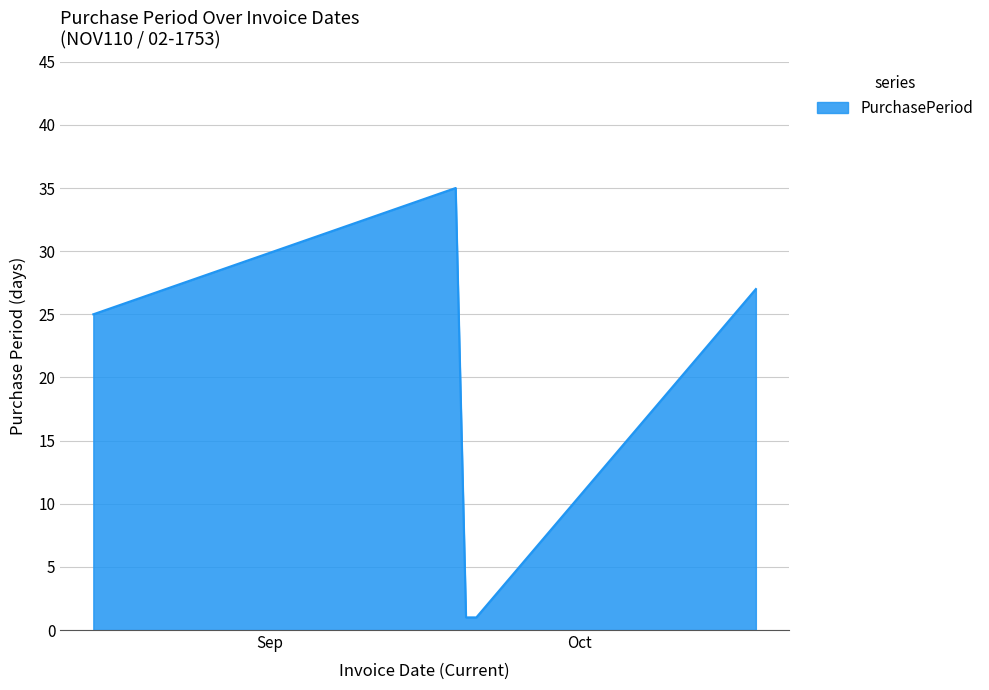

How many interior local peaks (higher than both neighbors) does the data have?

1